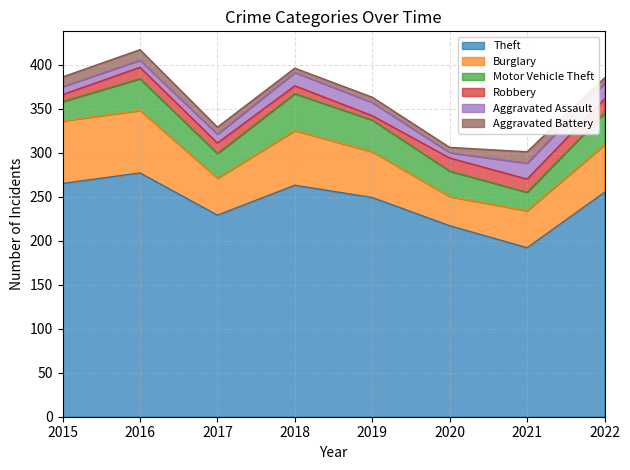

Which series has the largest total across all categories?

Theft